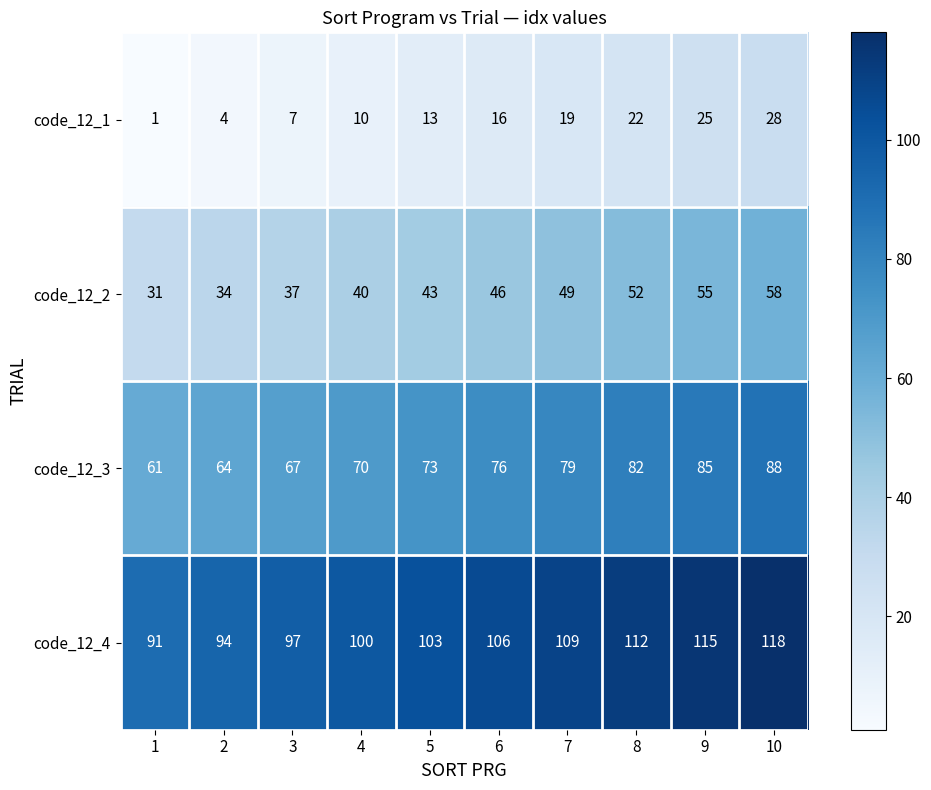

At which category is the sum across all series the highest?

10